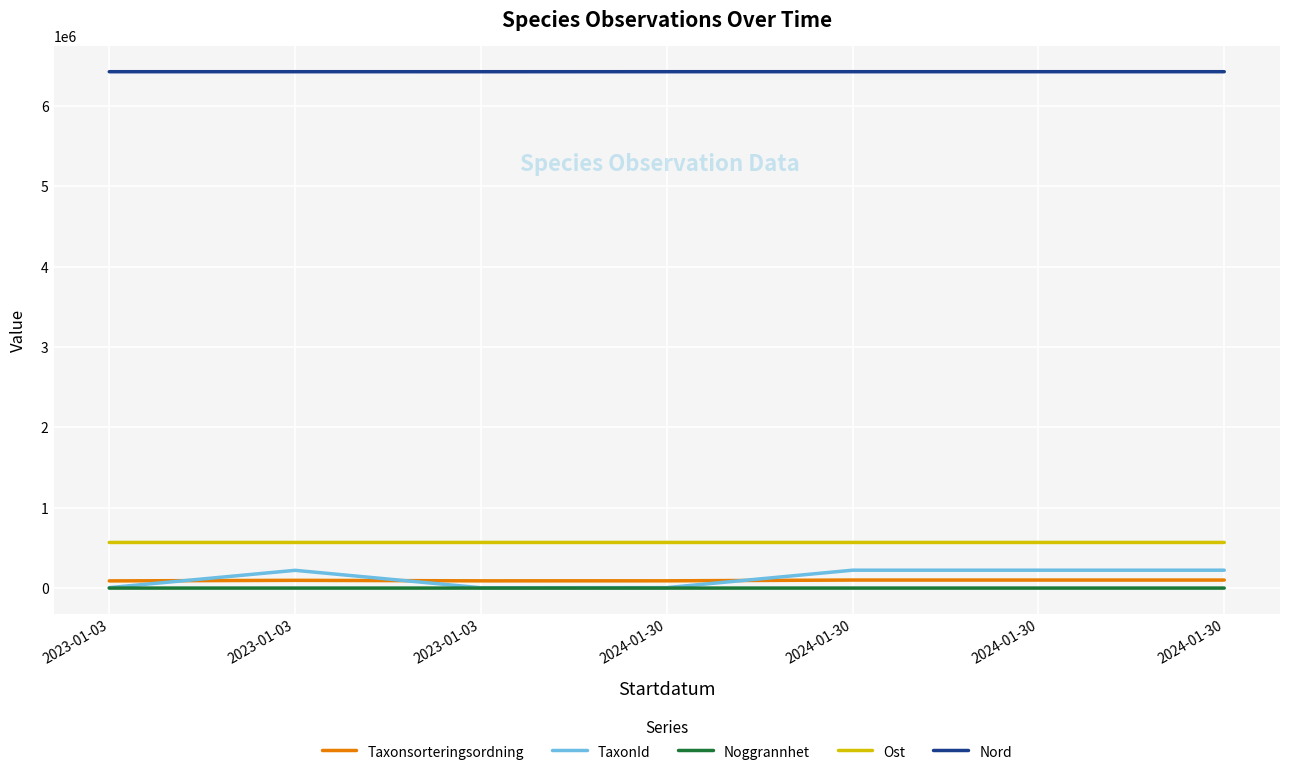

Does the chart display data point markers on the line(s)?

No